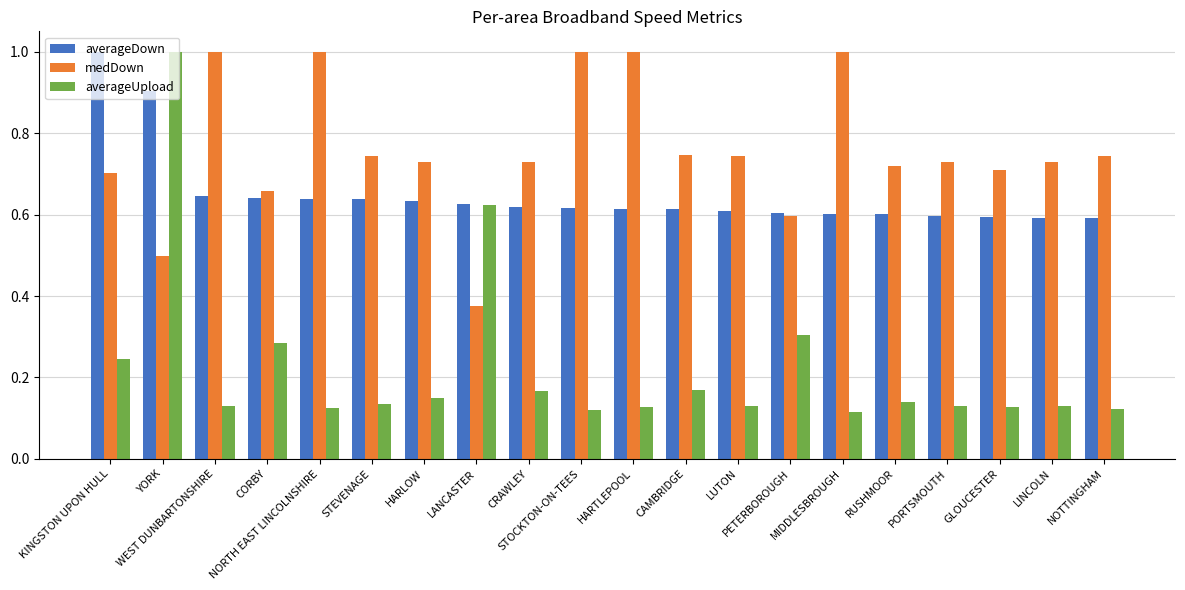

How many data points does each series have?

20